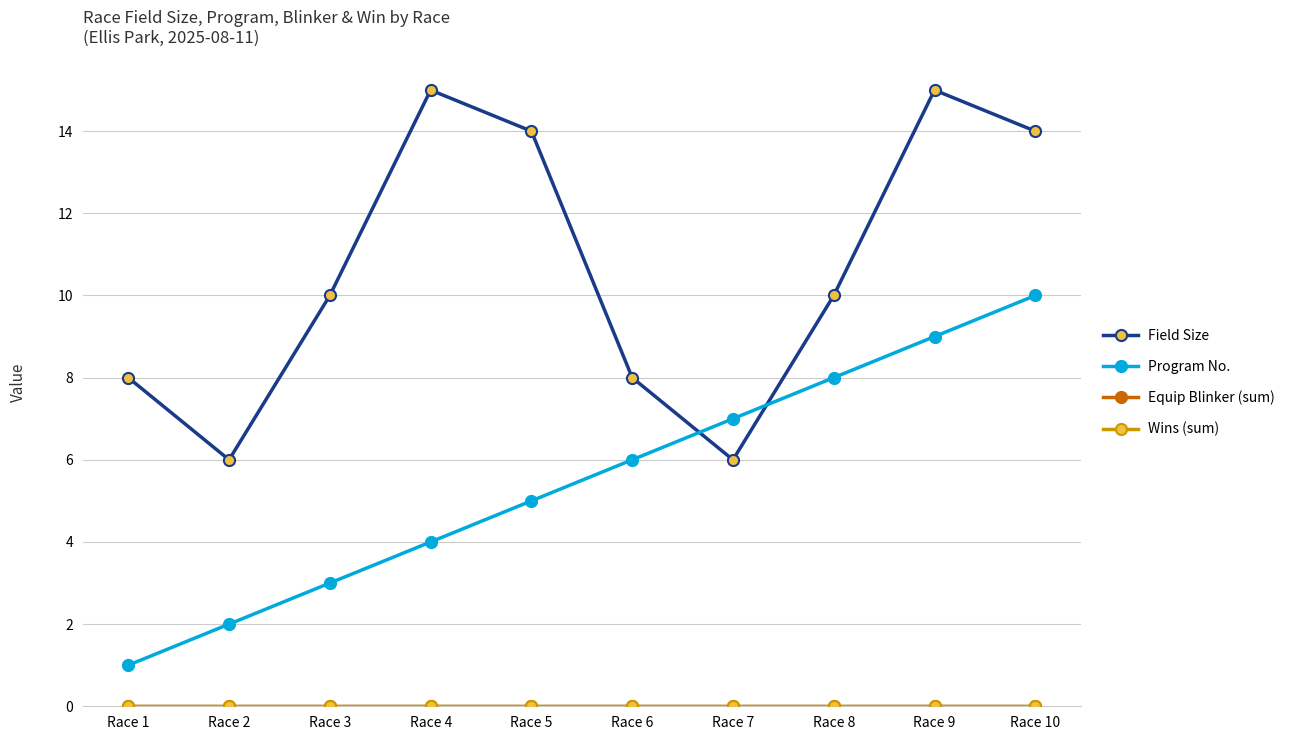

Reading right to left, what are all the values shown in this chart?

Field Size: Race 10=14	Race 9=15	Race 8=10	Race 7=6	Race 6=8	Race 5=14	Race 4=15	Race 3=10	Race 2=6	Race 1=8
Program No.: Race 10=10	Race 9=9	Race 8=8	Race 7=7	Race 6=6	Race 5=5	Race 4=4	Race 3=3	Race 2=2	Race 1=1
Equip Blinker (sum): Race 10=0	Race 9=0	Race 8=0	Race 7=0	Race 6=0	Race 5=0	Race 4=0	Race 3=0	Race 2=0	Race 1=0
Wins (sum): Race 10=0	Race 9=0	Race 8=0	Race 7=0	Race 6=0	Race 5=0	Race 4=0	Race 3=0	Race 2=0	Race 1=0